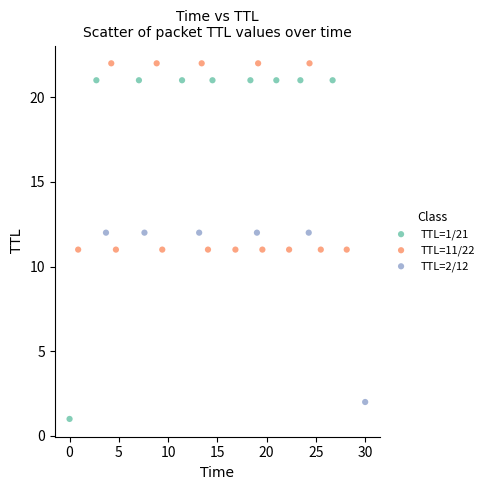

Which series reaches the minimum Y coordinate?

TTL=1/21